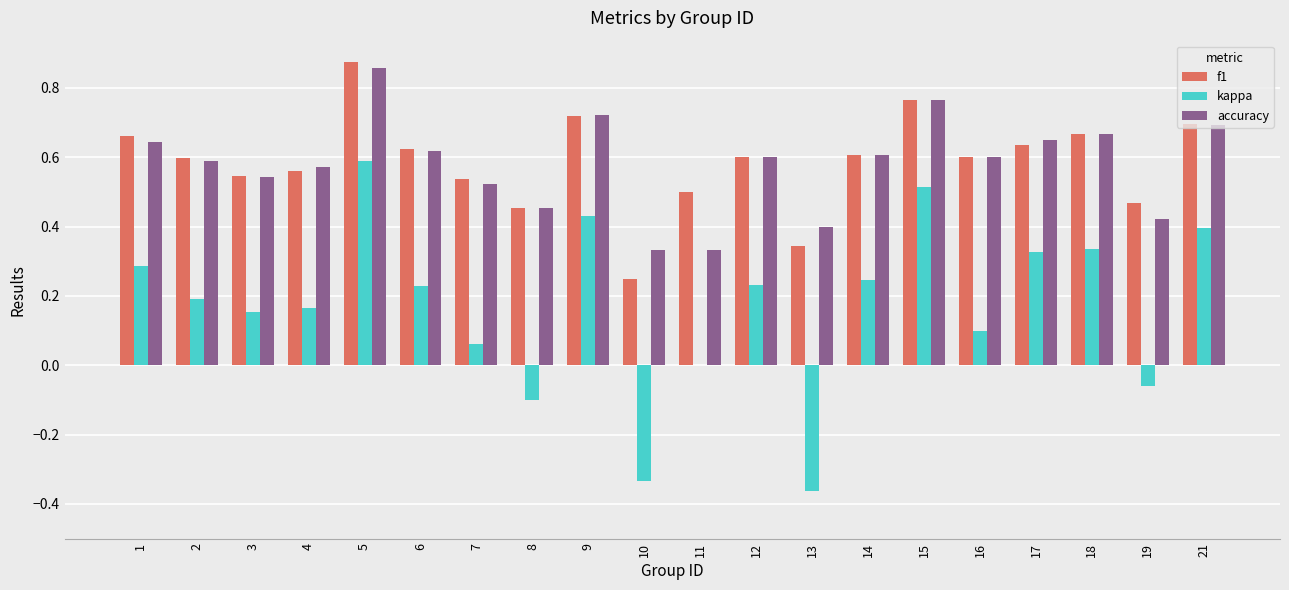

Which series changed the most between 3 and 12?

kappa